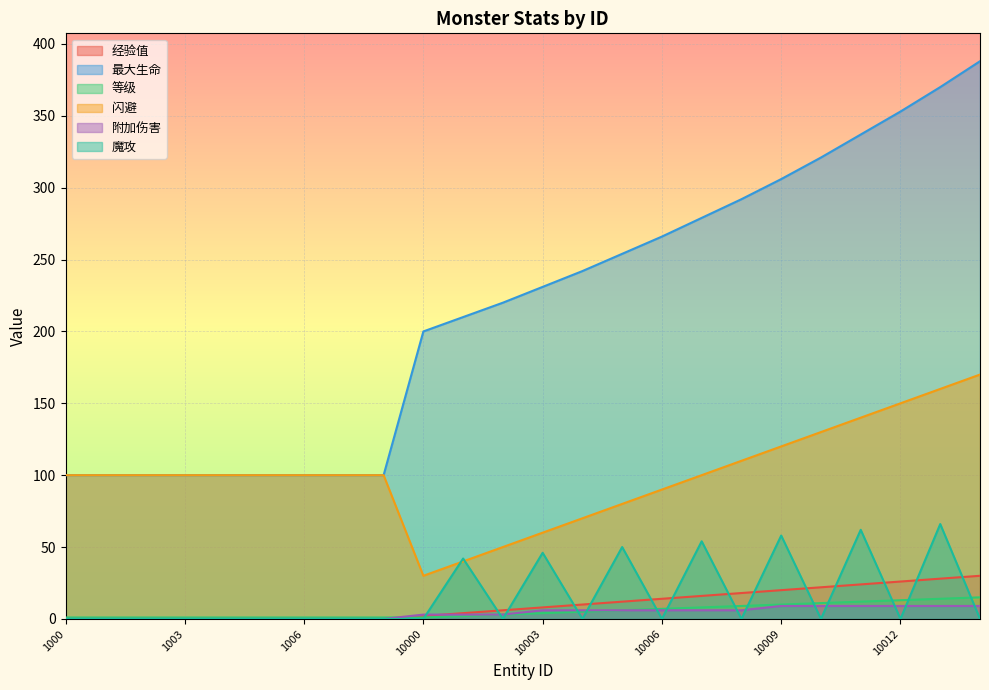

True or false: 等级 and 最大生命 intersect in this chart.

False